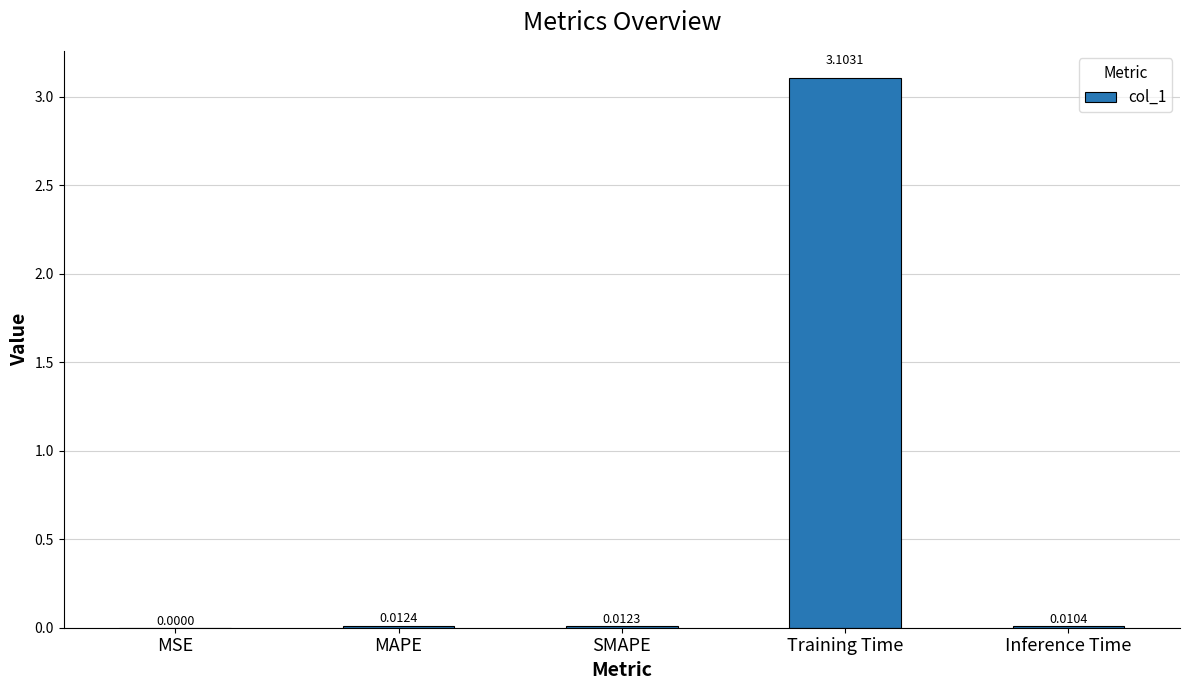

Which has a higher value, Training Time or MAPE?

Training Time